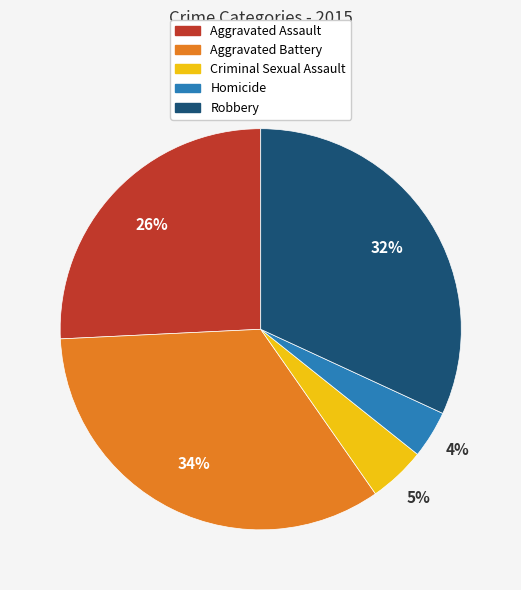

To the nearest percent, what portion does Homicide represent?

4%